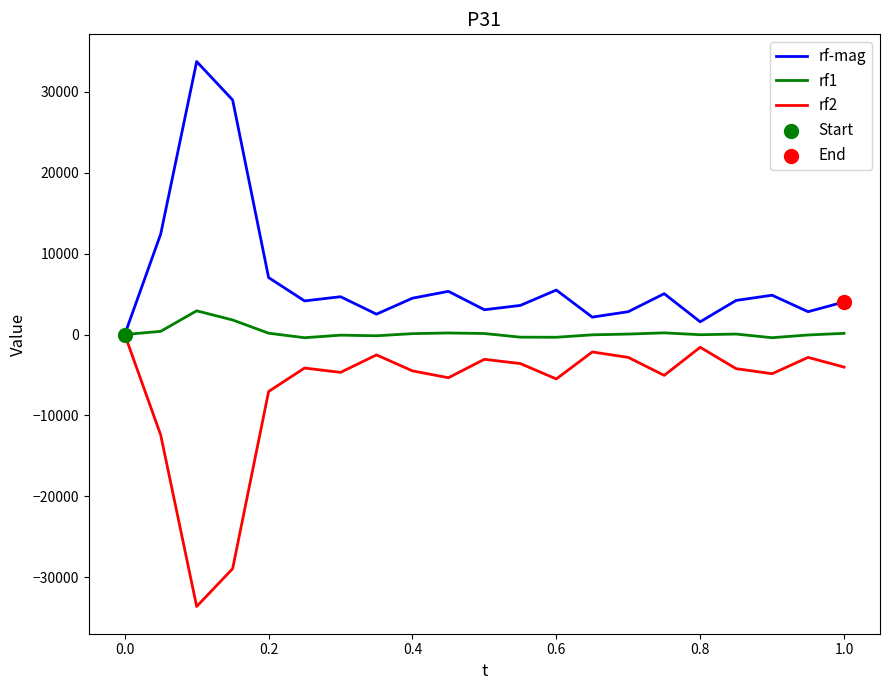

What is the smallest value displayed?

-33613.0